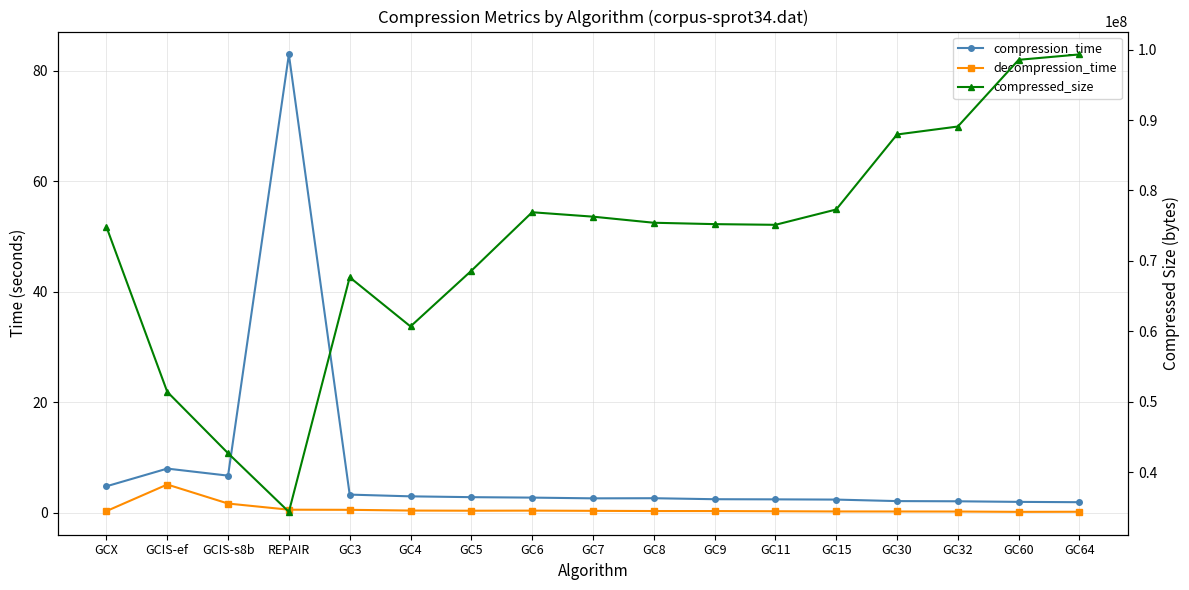

Reading right to left, what are all the values shown in this chart?

compression_time: 1.9	2.0	2.1	2.1	2.4	2.4	2.5	2.6	2.6	2.8	2.8	3.0	3.3	83.0	6.7	8.0	4.8
decompression_time: 0.2	0.2	0.2	0.2	0.2	0.3	0.3	0.3	0.4	0.4	0.4	0.4	0.5	0.6	1.7	5.1	0.3
compressed_size: 99333948.0	98568712.0	89090768.0	87958668.0	77302202.0	75123707.0	75220785.0	75417532.0	76282452.0	76909248.0	68590803.0	60682700.0	67668505.0	34340293.0	42668895.0	51394345.0	74833850.0